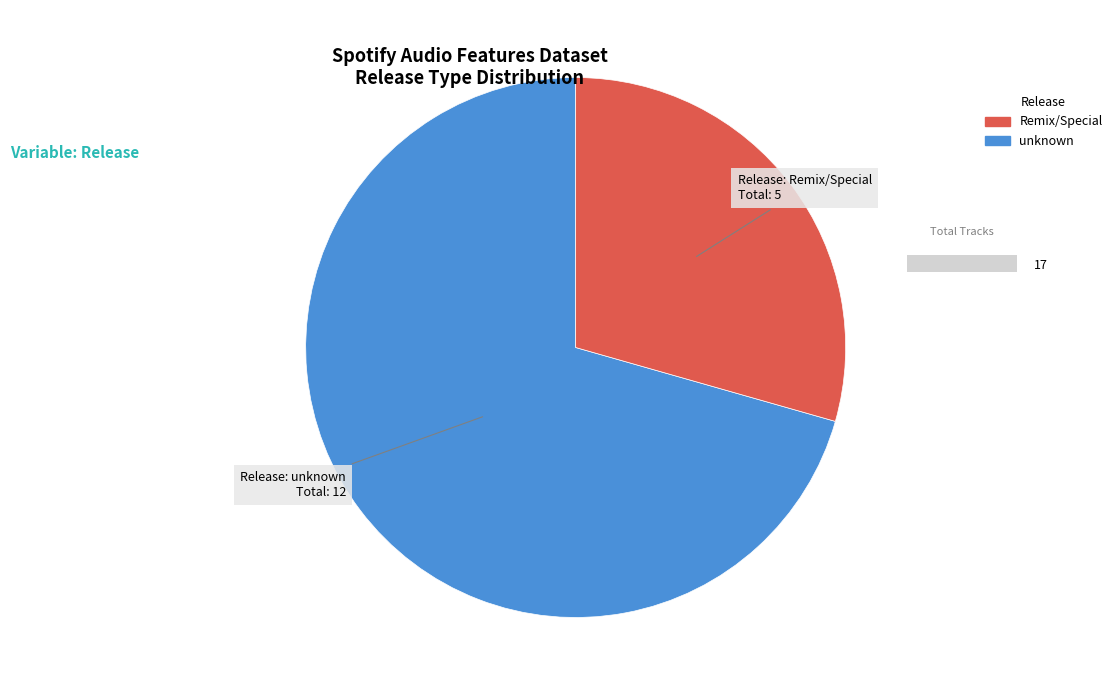

Which slice is the largest?

unknown